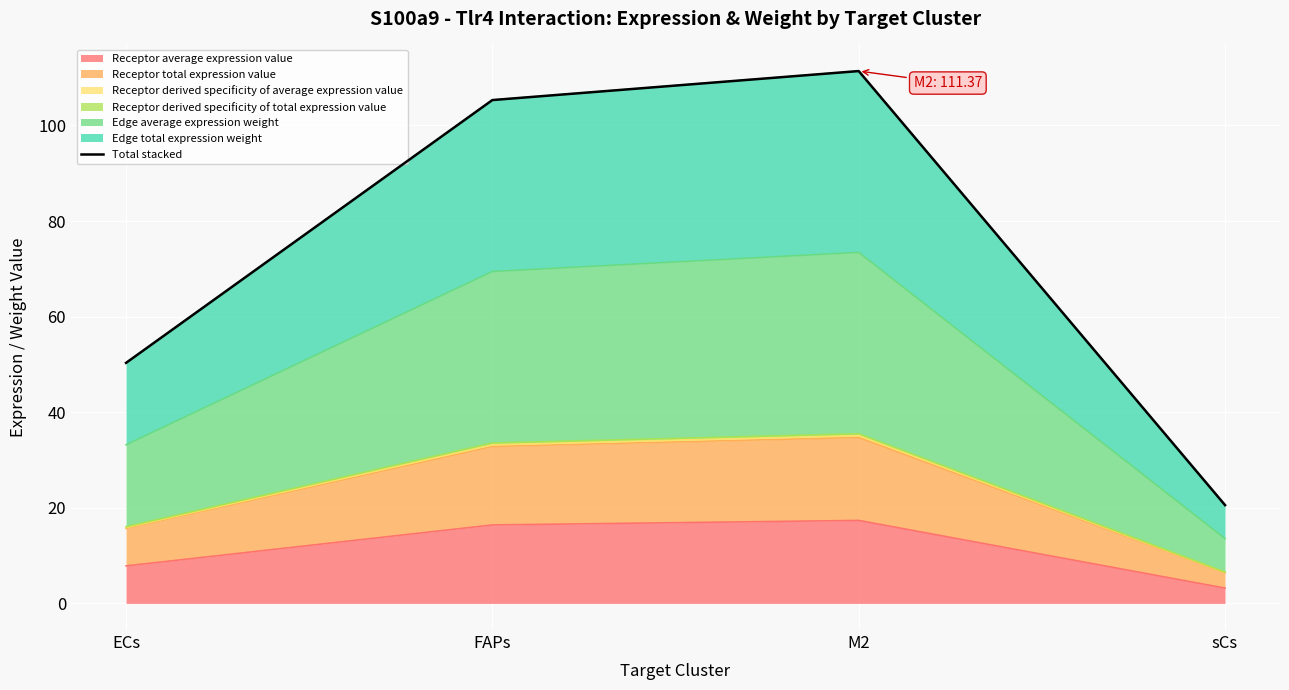

Rank the categories by value from lowest to highest.

sCs, ECs, FAPs, M2